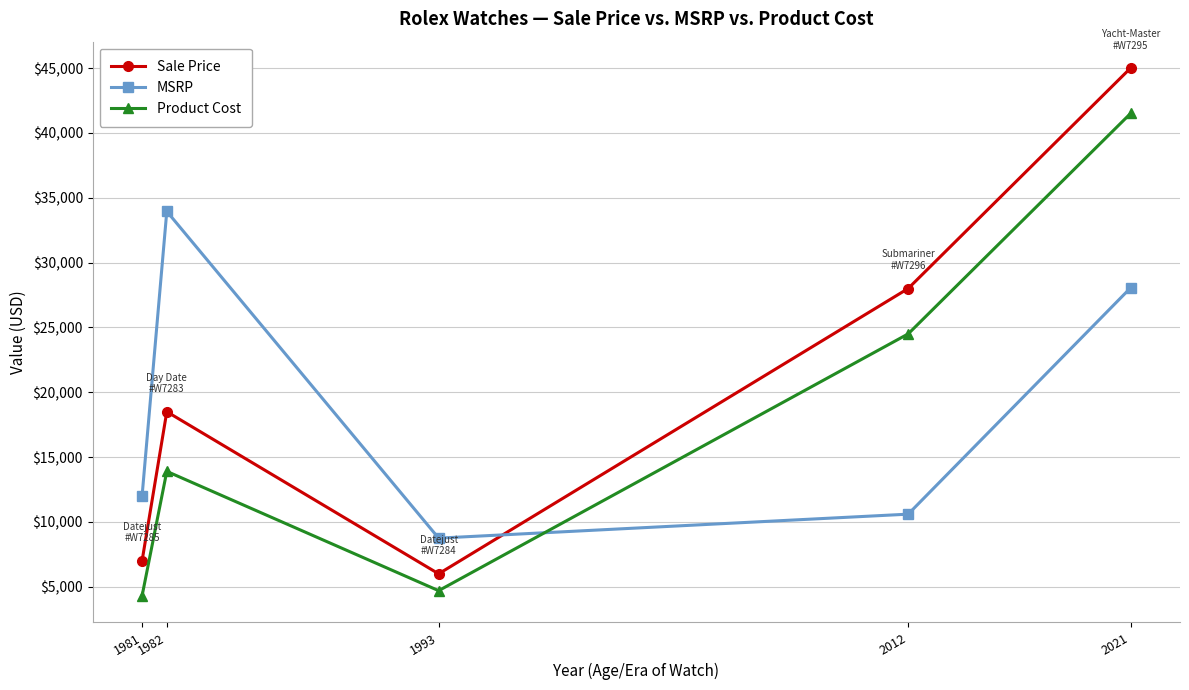

What is the total value across all series at 1982?

66350